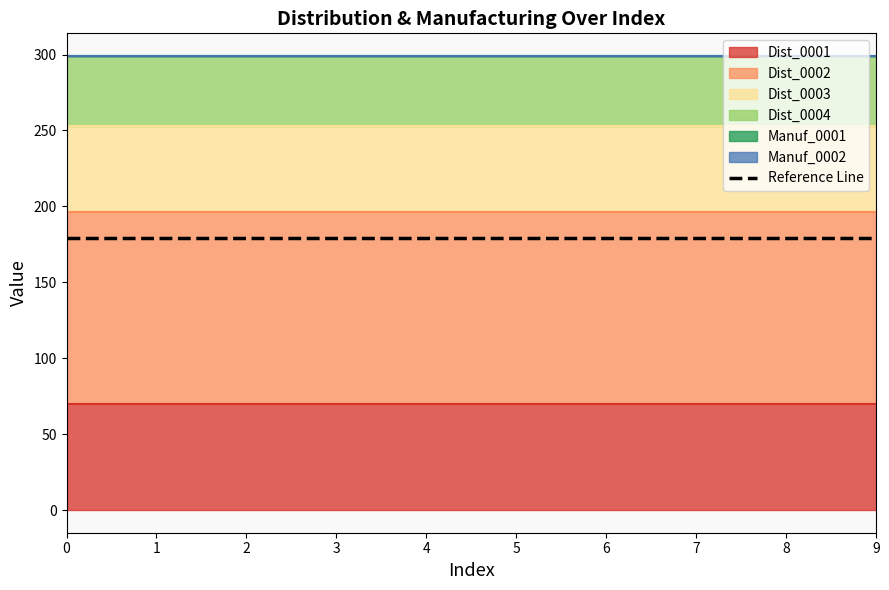

What is the sum of the Dist_0003 values at 8 and 3?

114